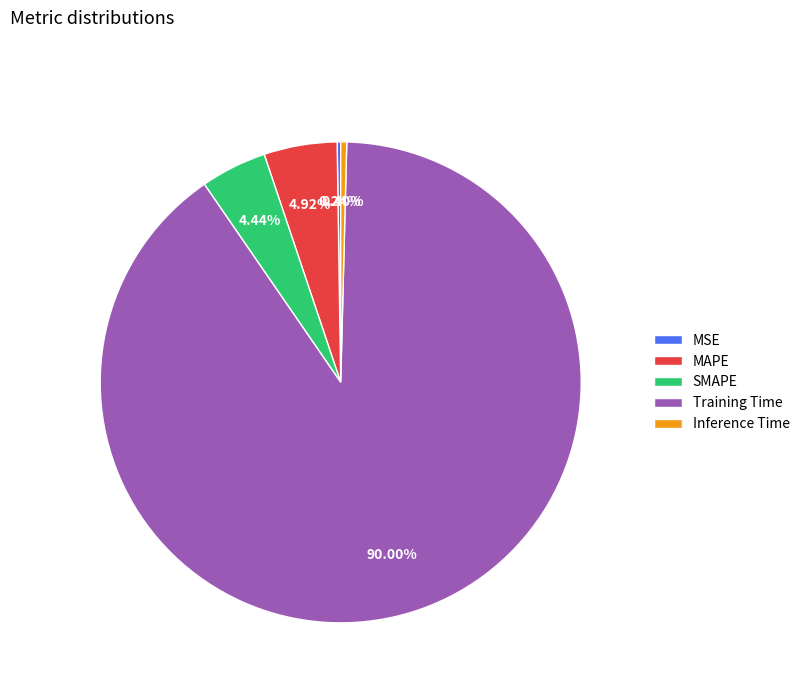

Which slice is the largest?

Training Time